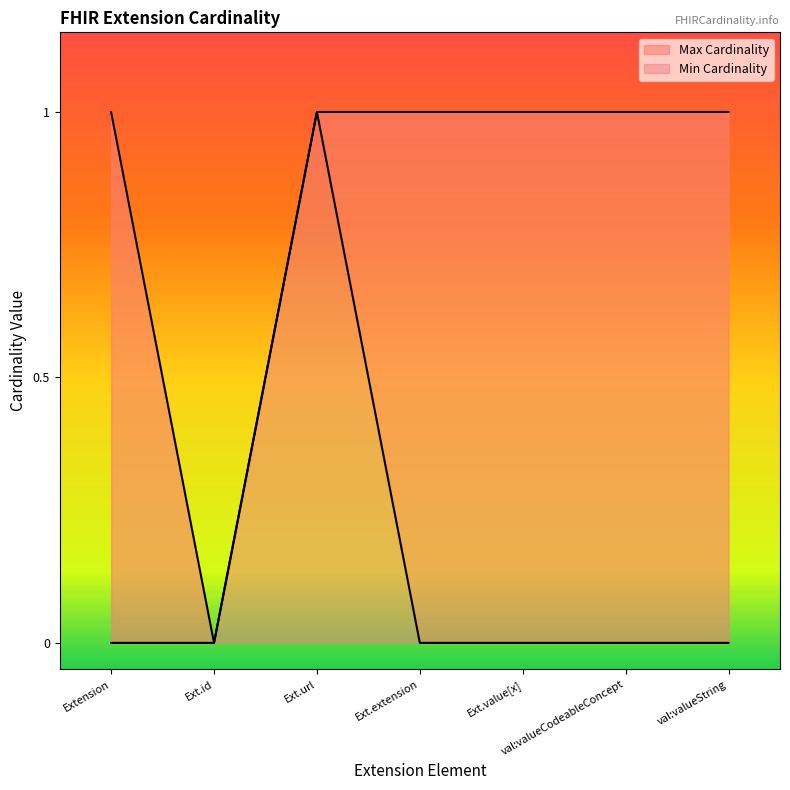

Reading left to right, list all the values displayed in this chart.

Min Cardinality: 0	0	1	0	0	0	0
Max Cardinality: 1	0	1	1	1	1	1